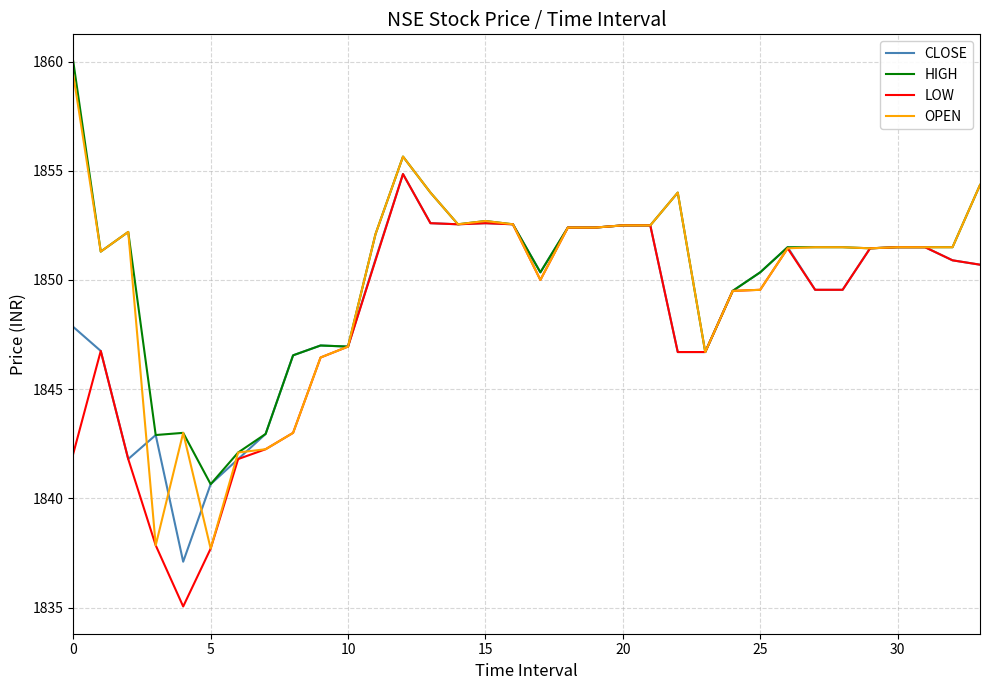

What is the maximum value for HIGH?

1860.0